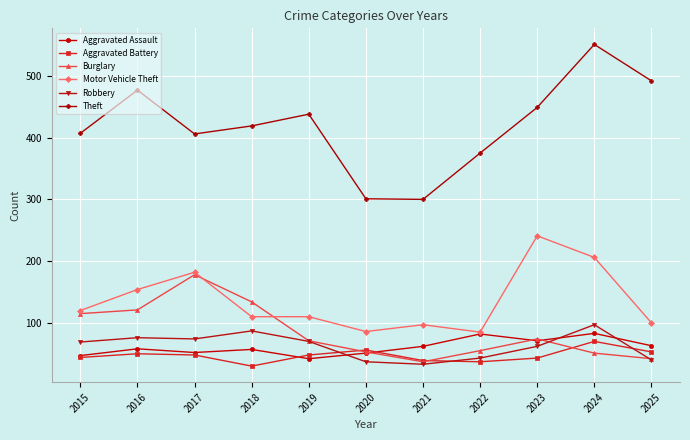

At which label does Aggravated Battery reach its peak?

2024